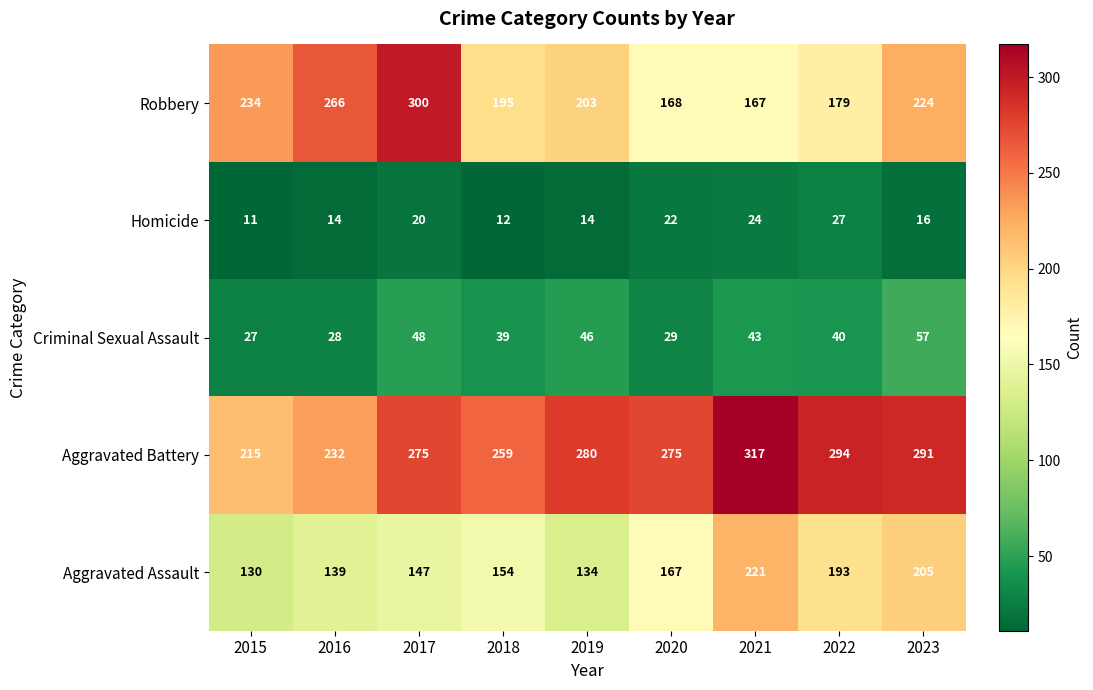

The value of Robbery at 2017 is 134. True or false?

False